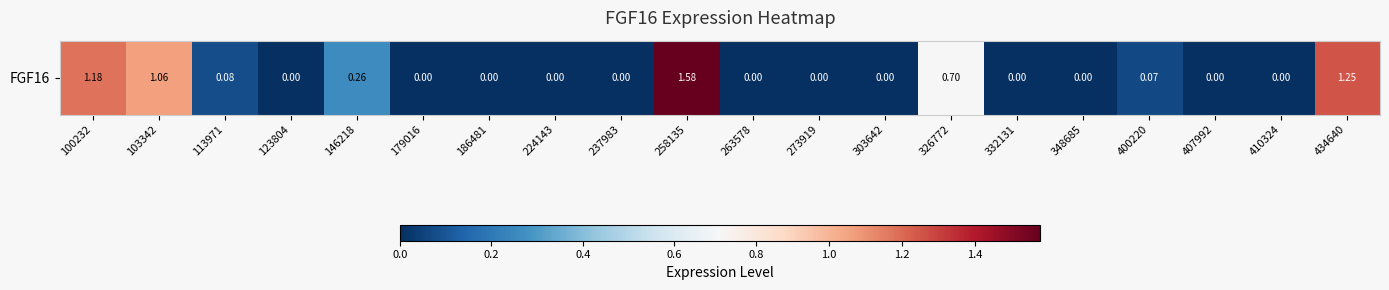

What is the difference between the maximum and minimum values?

1.6